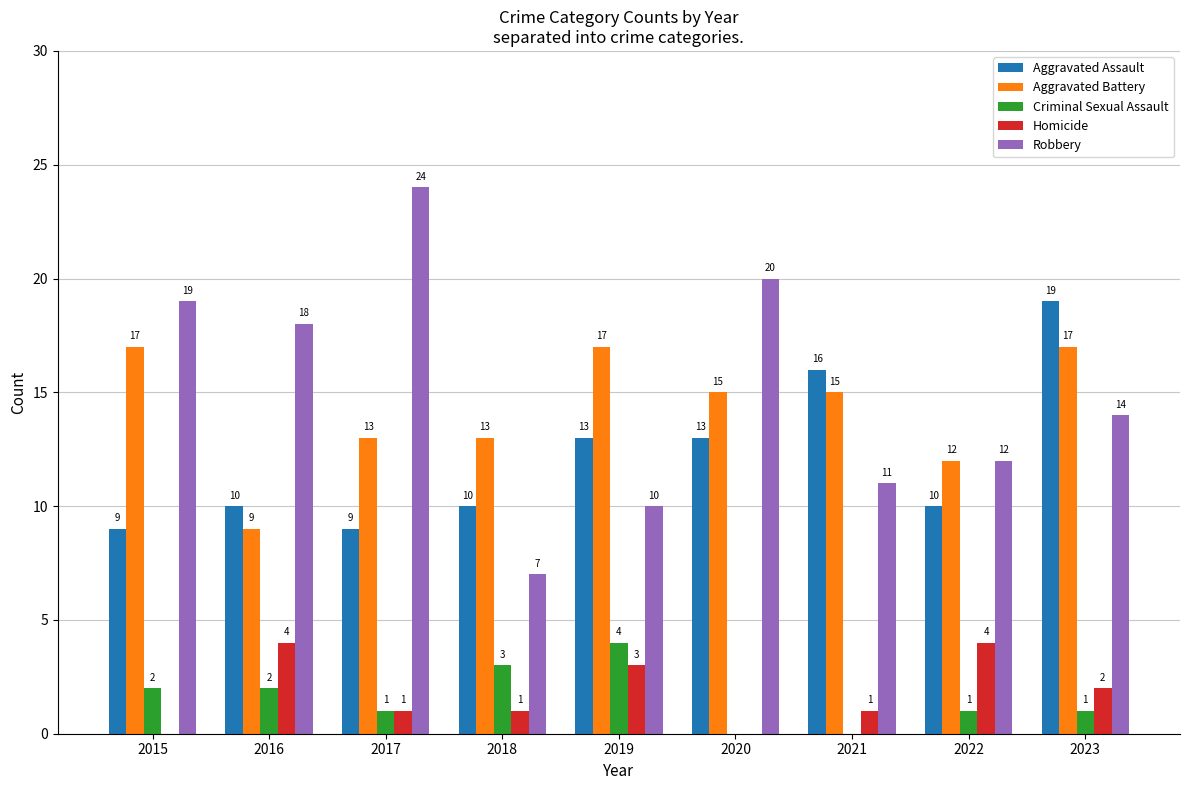

At which category is the sum across all series the highest?

2023